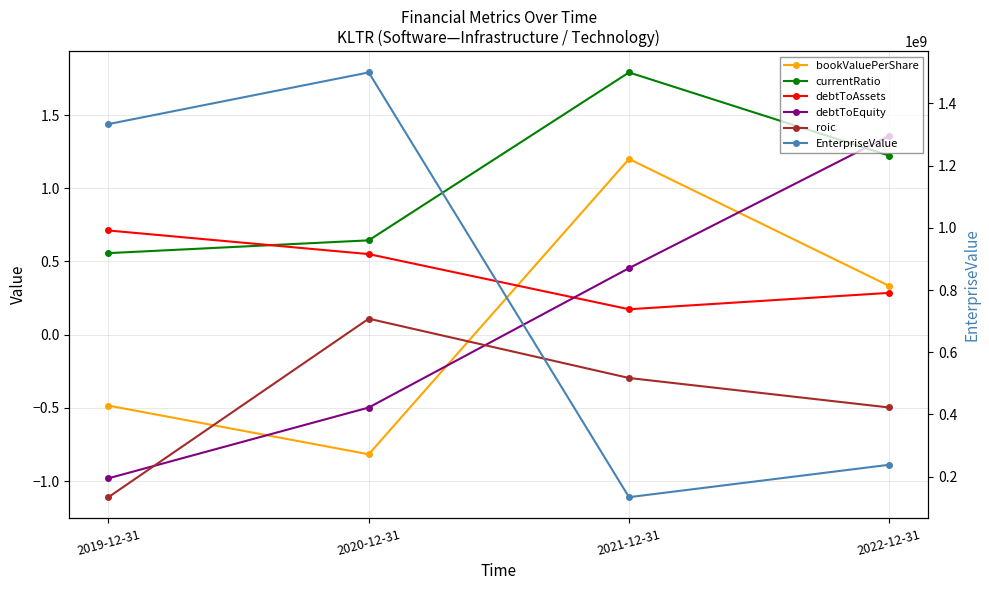

Reading left to right, what are all the values shown in this chart?

bookValuePerShare: 2019-12-31=-0.5	2020-12-31=-0.8	2021-12-31=1.2	2022-12-31=0.3
currentRatio: 2019-12-31=0.6	2020-12-31=0.6	2021-12-31=1.8	2022-12-31=1.2
debtToAssets: 2019-12-31=0.7	2020-12-31=0.6	2021-12-31=0.2	2022-12-31=0.3
debtToEquity: 2019-12-31=-1.0	2020-12-31=-0.5	2021-12-31=0.5	2022-12-31=1.4
roic: 2019-12-31=-1.1	2020-12-31=0.1	2021-12-31=-0.3	2022-12-31=-0.5
EnterpriseValue: 2019-12-31=1333181784.0	2020-12-31=1499239968.0	2021-12-31=134303185.2	2022-12-31=238454182.2